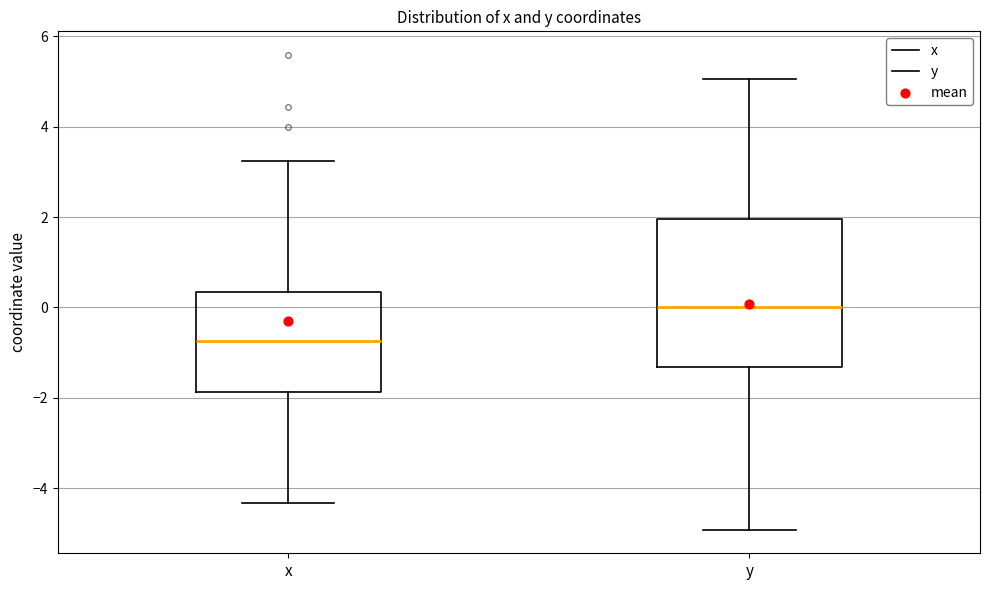

Reading left to right, transcribe this box plot: for each box, give where its median line is, the range the box spans, and where its two whiskers end, as read against the y-axis. The values are not printed on the chart, so give them approximately, as read against the axis.

x: median -0.8, box -1.8 to 0.4, whiskers -4.4 to 3.2
y: median 0.0, box -1.4 to 2.0, whiskers -5.0 to 5.0